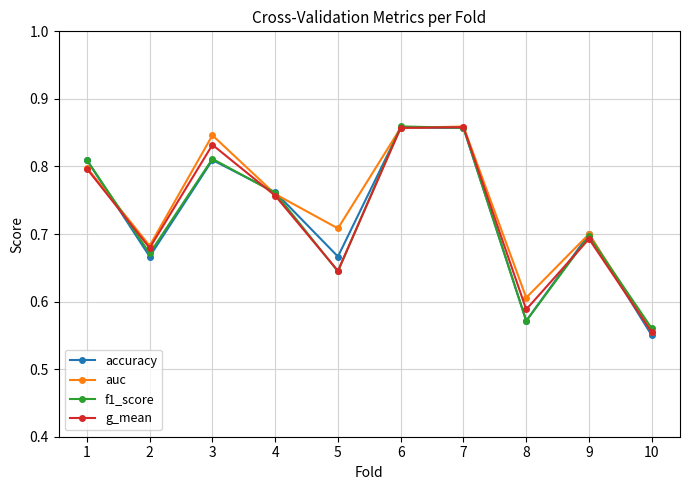

What is the difference between the maximum and minimum values in the auc series?

0.3